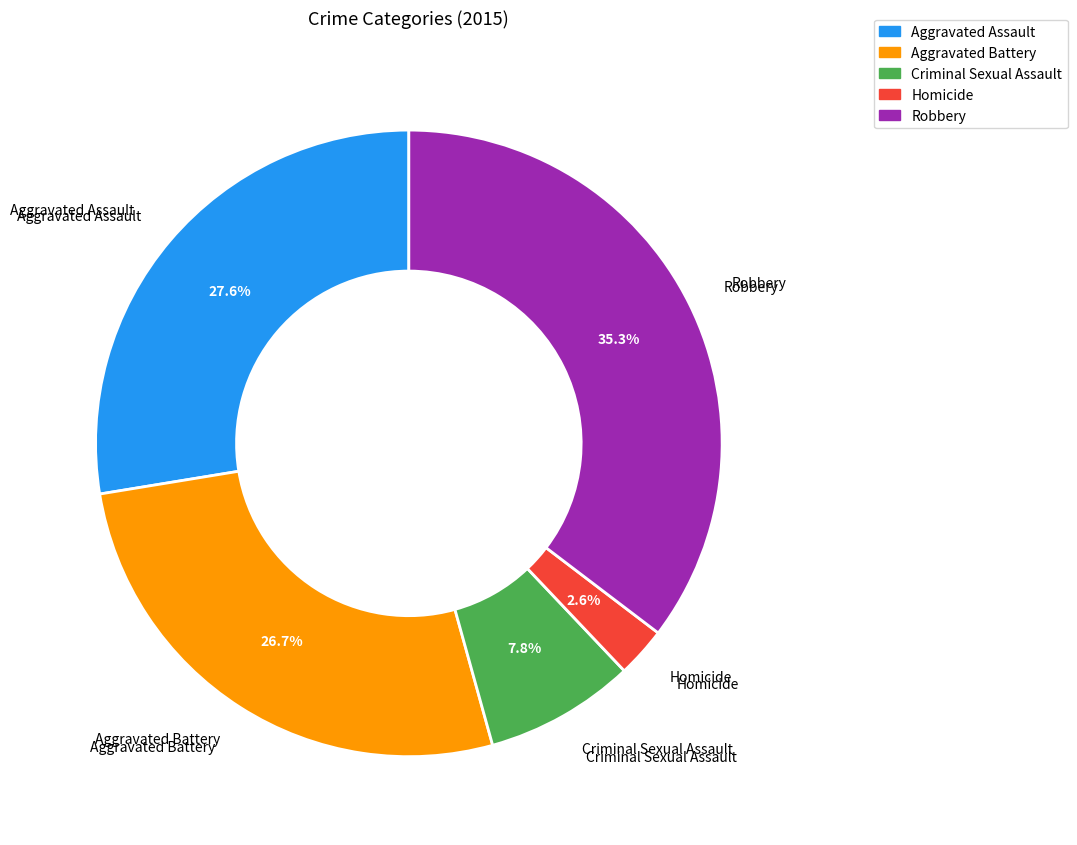

To the nearest percent, what portion does Robbery represent?

35%